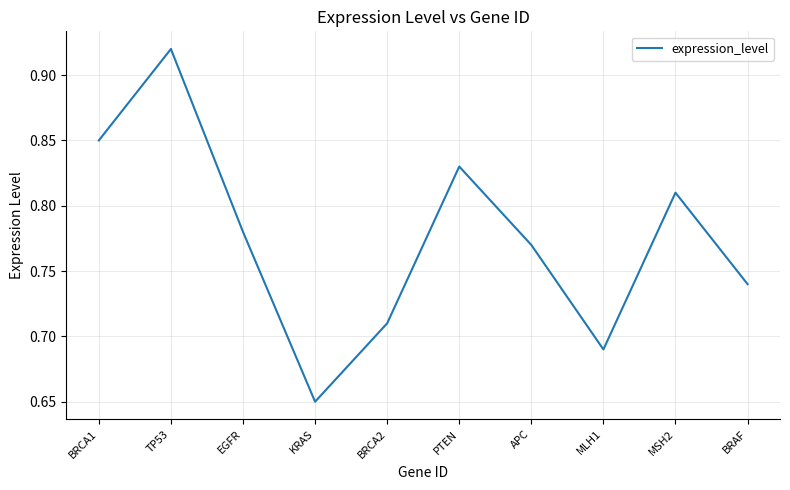

Which has a higher value, BRCA2 or MLH1?

BRCA2